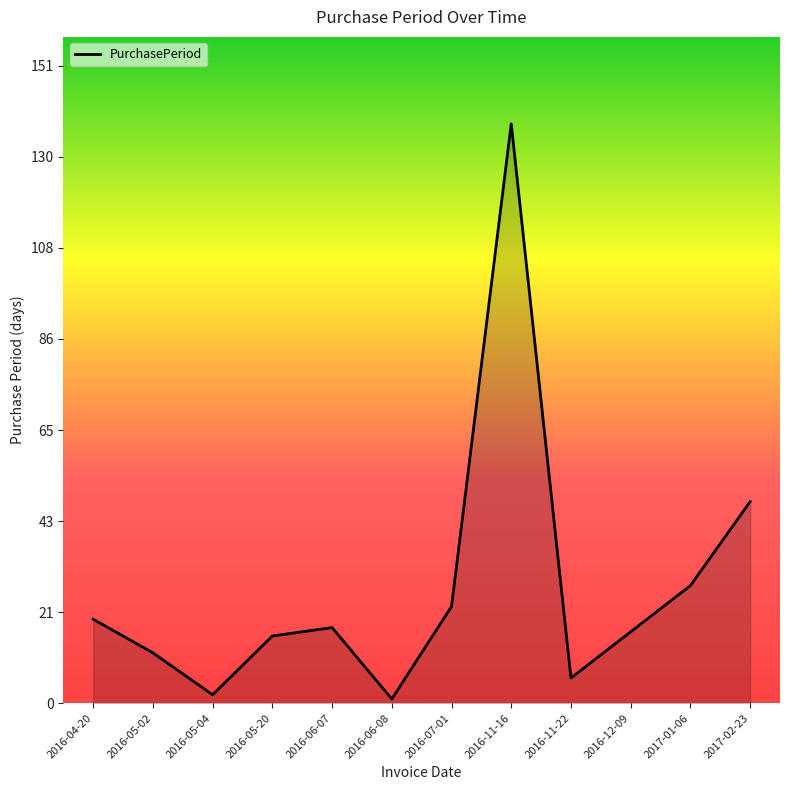

Between 2016-11-22 and 2017-01-06, which is larger?

2017-01-06